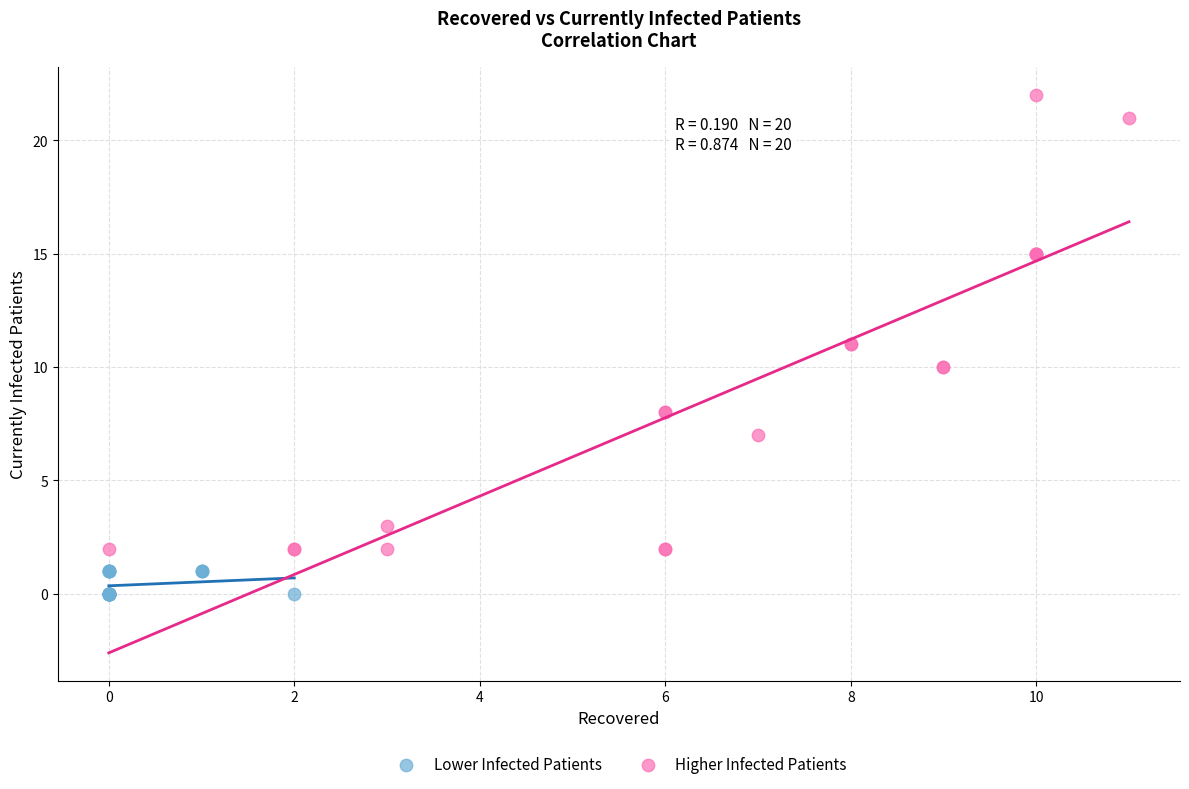

Which series reaches the minimum Y coordinate?

Lower Infected Patients